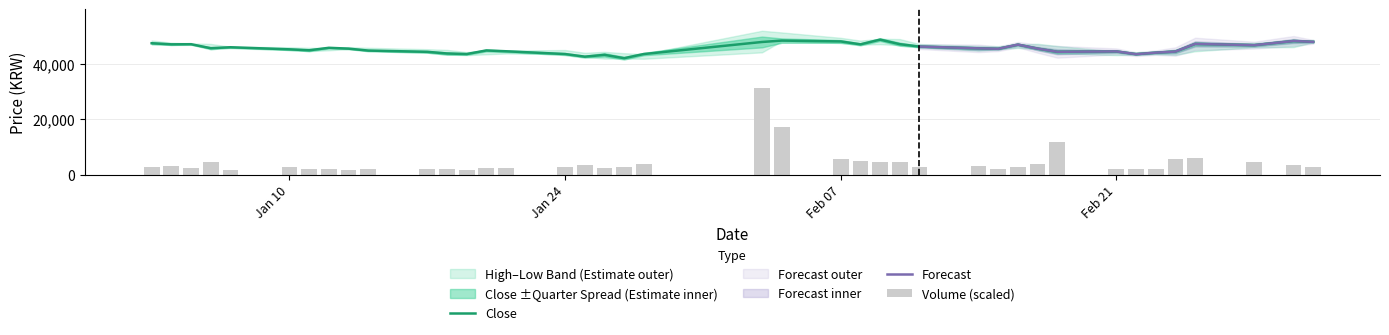

Reading right to left, list all the values displayed in this chart.

Close: 47900.0	48200.0	46700.0	47150.0	44400.0	44000.0	43450.0	44450.0	44300.0	45450.0	46900.0	45400.0	45550.0	46200.0	47050.0	48700.0	47000.0	48050.0	48350.0	47850.0	43500.0	42000.0	43200.0	42550.0	43500.0	44500.0	44800.0	43500.0	43700.0	44300.0	44750.0	45450.0	45750.0	44850.0	45200.0	45950.0	45600.0	47050.0	47000.0	47400.0
Volume: 2616.8	3581.5	4694.6	6018.6	5576.3	1936.8	2187.9	2163.4	11710.9	3891.8	2688.7	2020.2	3176.9	2763.1	4465.9	4403.4	4843.0	5765.3	17288.6	31140.0	3954.3	2907.0	2358.4	3480.5	2629.9	2230.4	2384.7	1747.8	2156.0	2093.9	2133.2	1817.9	2127.0	2118.3	2612.6	1789.4	4378.0	2393.6	3224.6	2884.8